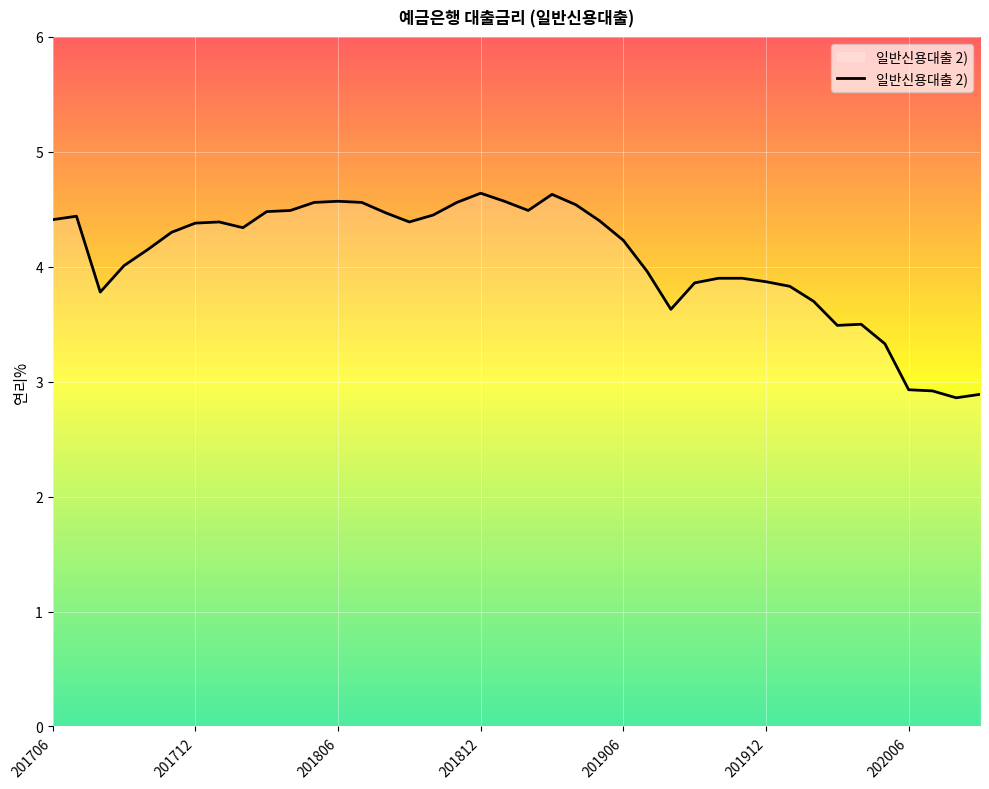

What is the difference between the maximum and minimum values?

1.8